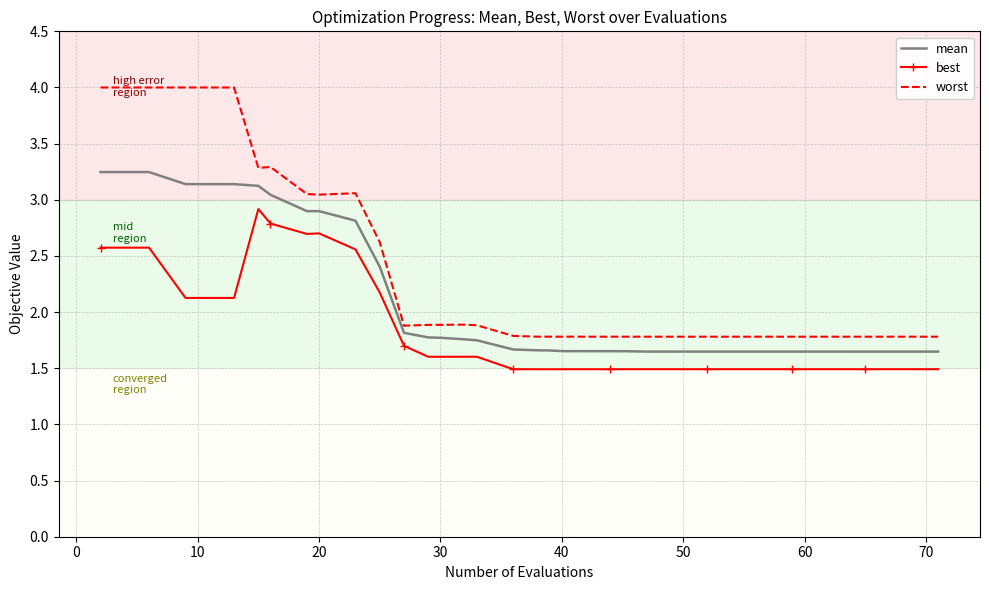

What is the sum of all worst values?

88.3